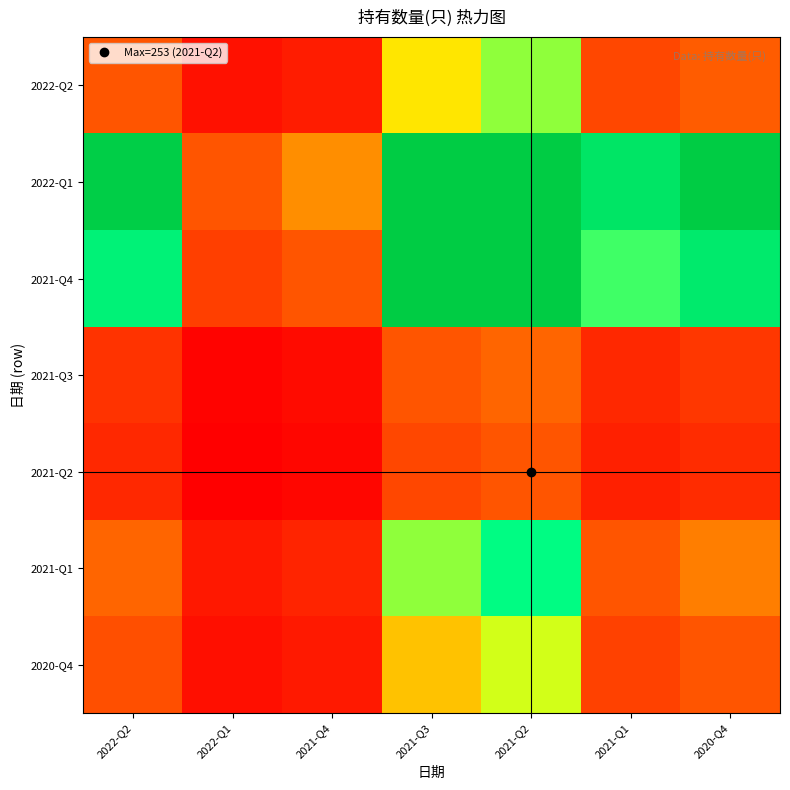

What is the difference between the highest and lowest values at 2021-Q4?

0.9